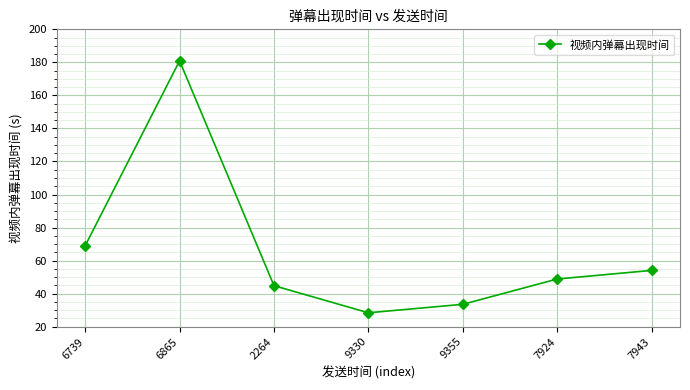

What is the sum of all values?

459.7